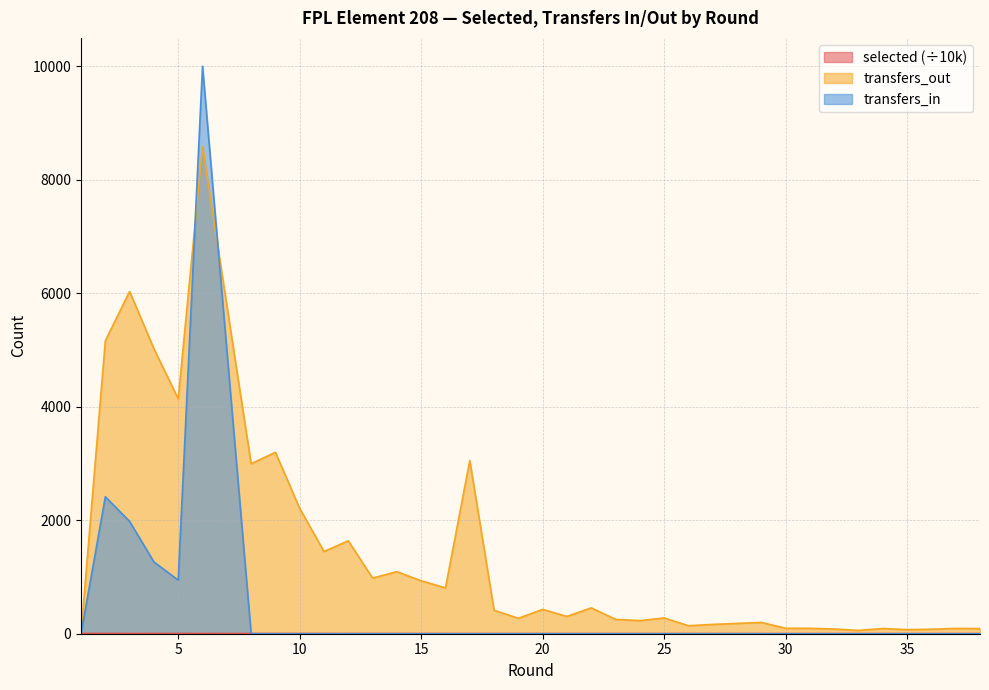

Count the number of data series in this chart.

3